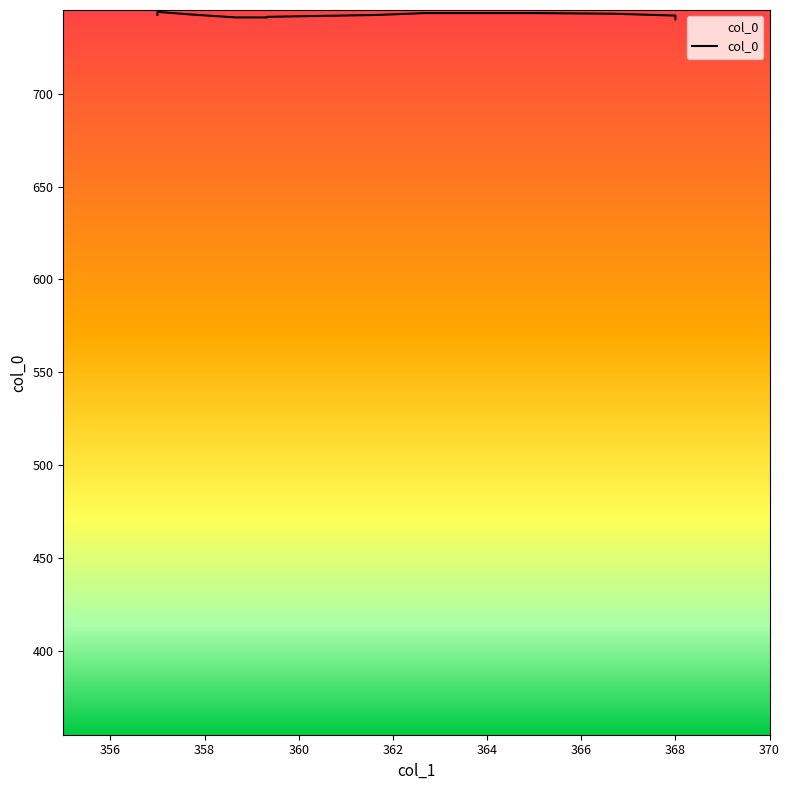

What is the value of the 18th point from the left?

744.0